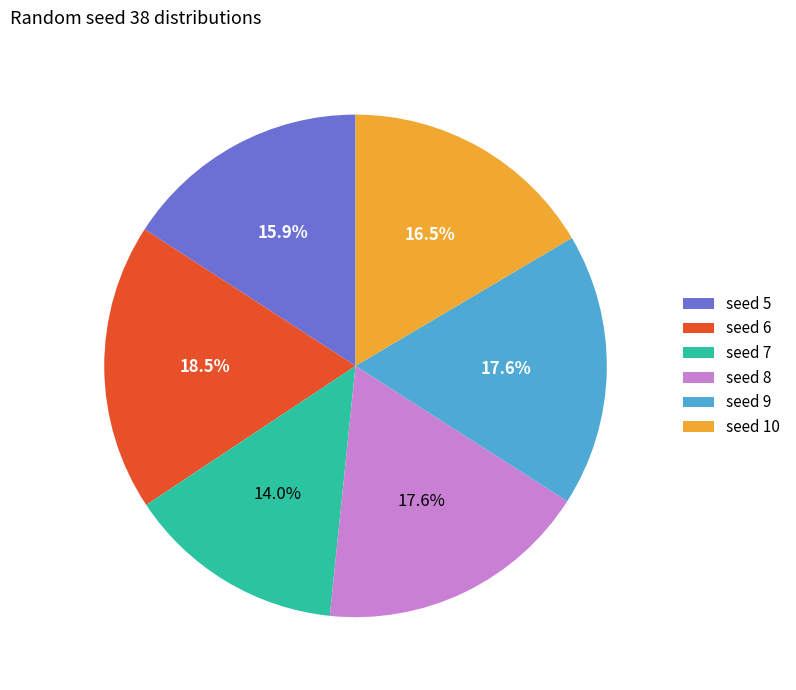

Which category has the smallest portion of the pie?

seed 7